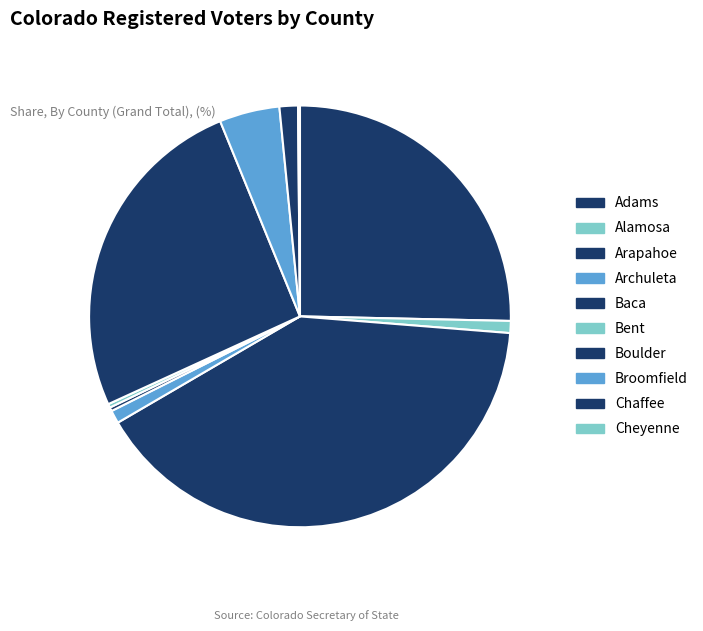

To the nearest percent, what is the difference between the Baca and Boulder slice percentages?

25%